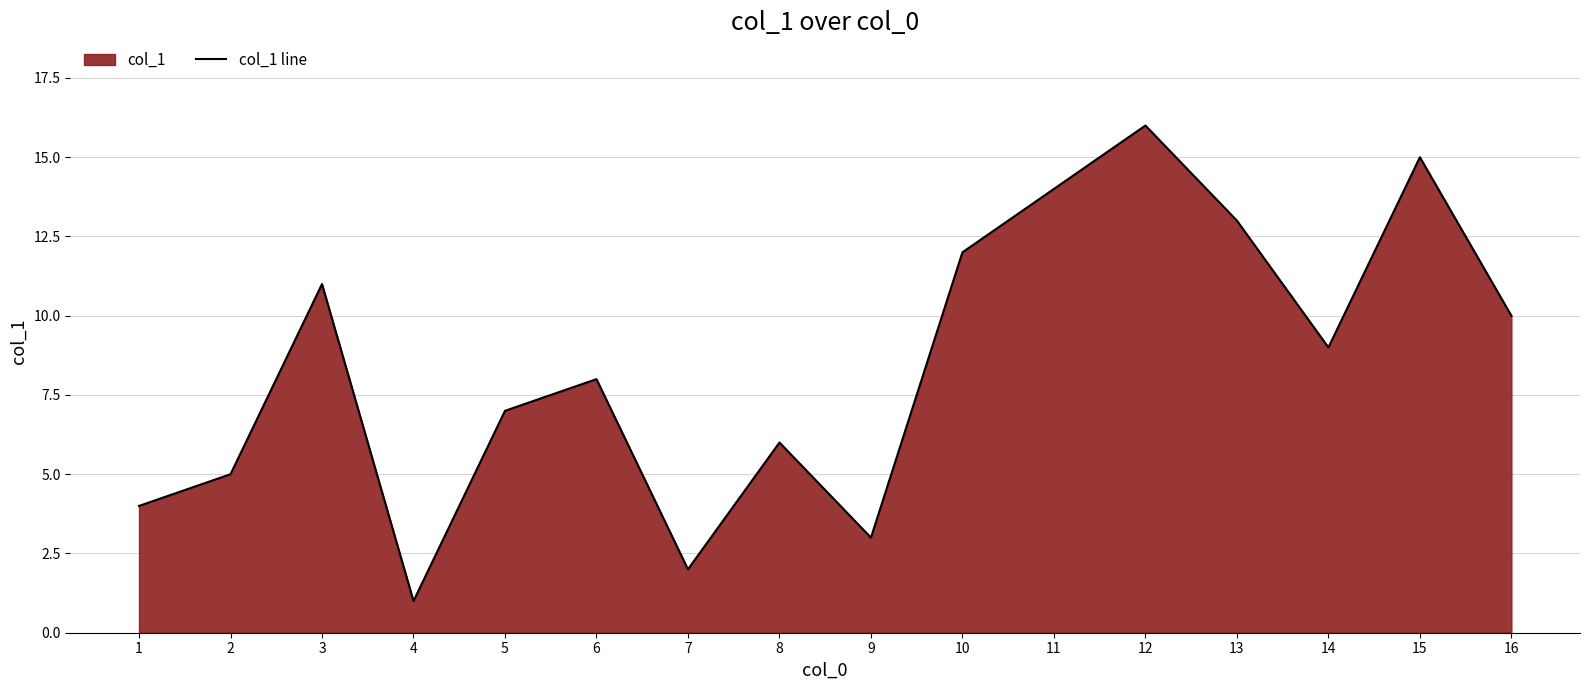

What is the minimum value shown in the chart?

1